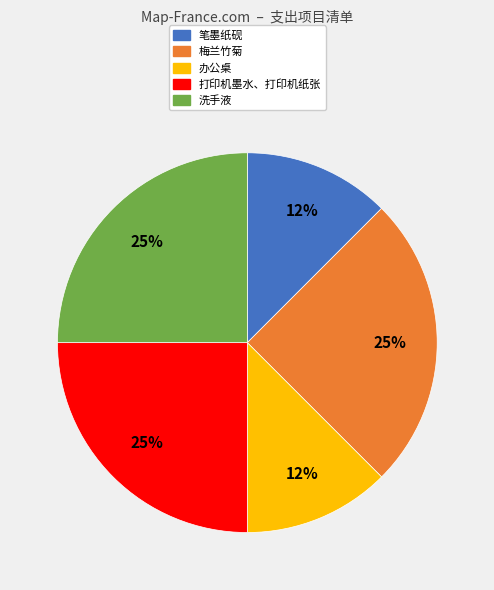

Between 梅兰竹菊 and 办公桌, which is larger?

梅兰竹菊